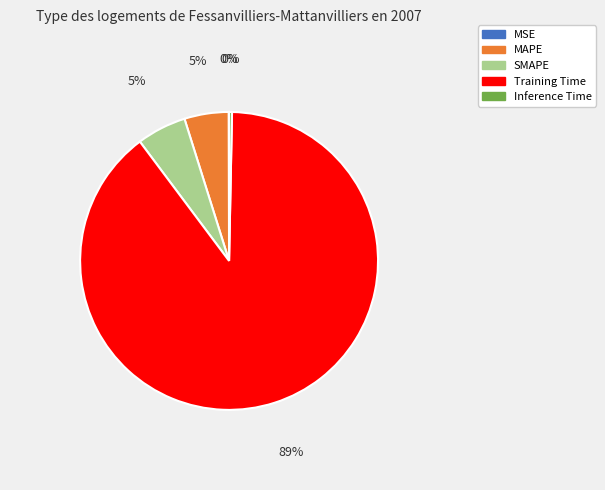

Do Inference Time and Training Time together represent more than half of the pie?

Yes